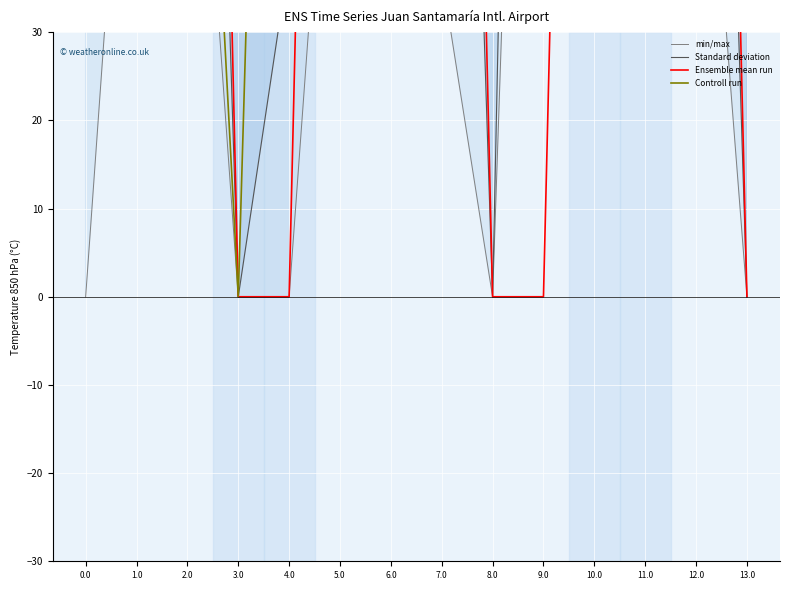

What is the difference between the highest and lowest values at 4.0?

198.3